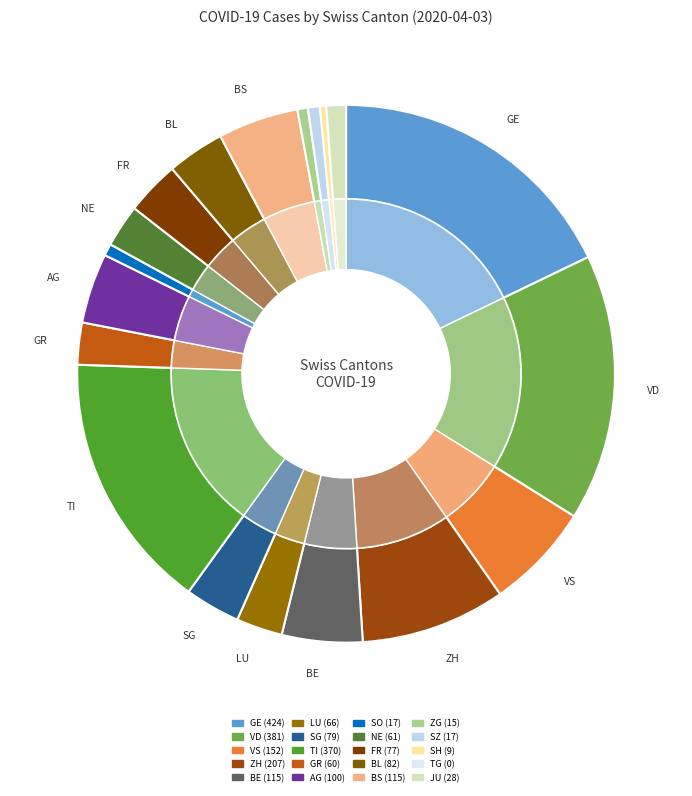

Rank the categories by value from highest to lowest.

GE, VD, TI, ZH, VS, BE, BS, AG, BL, SG, FR, LU, NE, GR, JU, SO, SZ, ZG, SH, TG